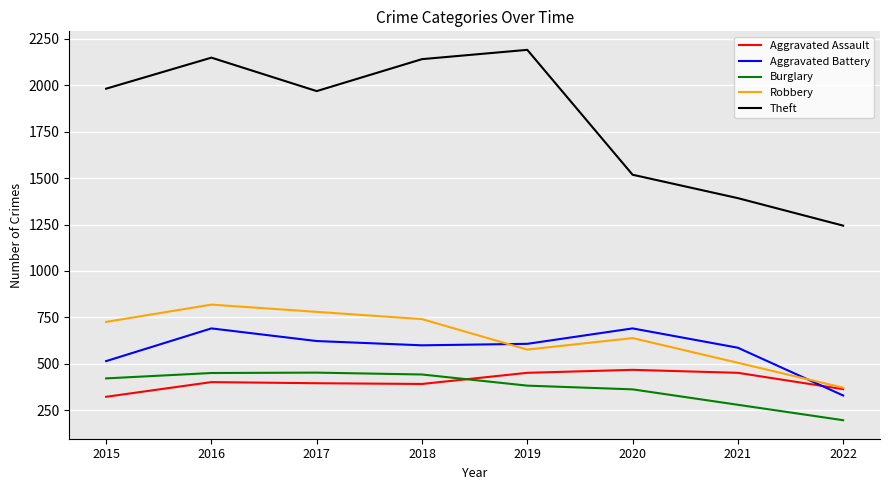

Which series ends up on top after the final intersection of Aggravated Assault and Aggravated Battery?

Aggravated Assault